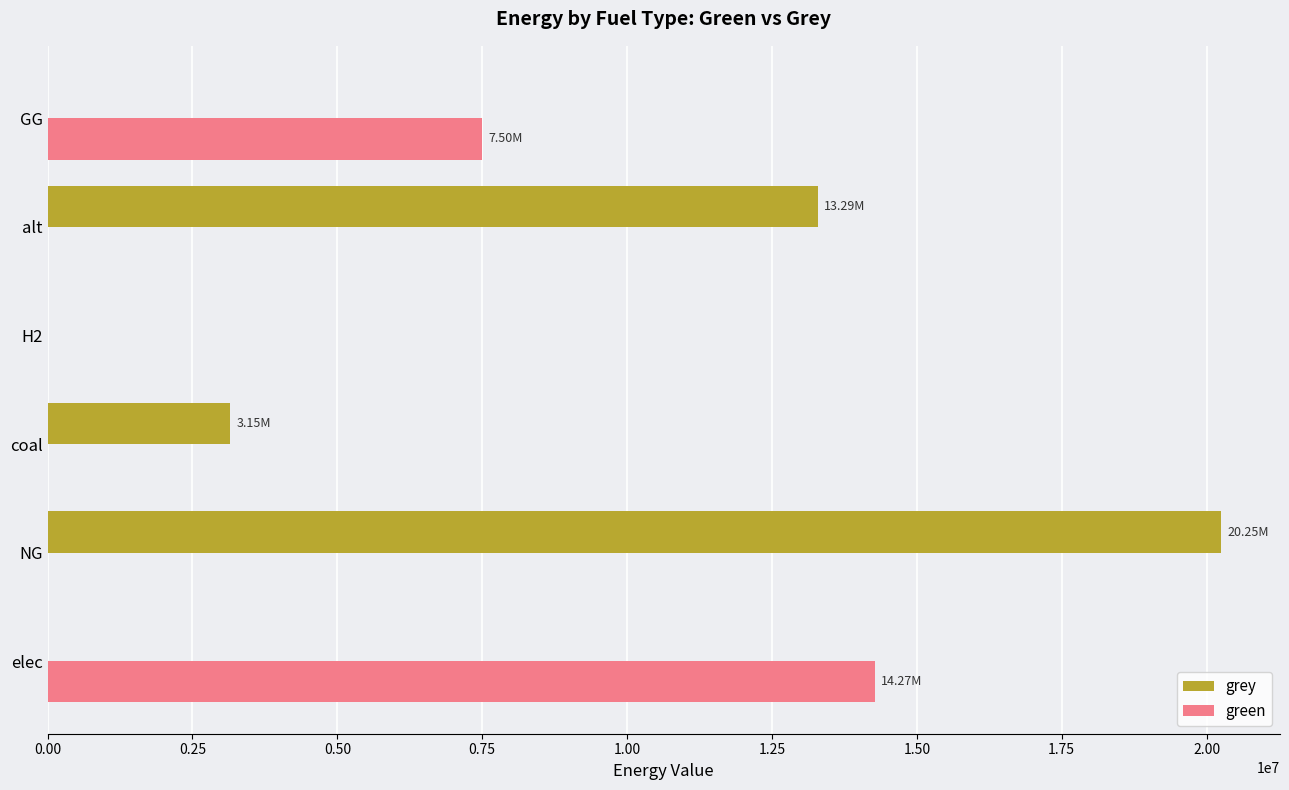

At which label does grey reach its peak?

NG